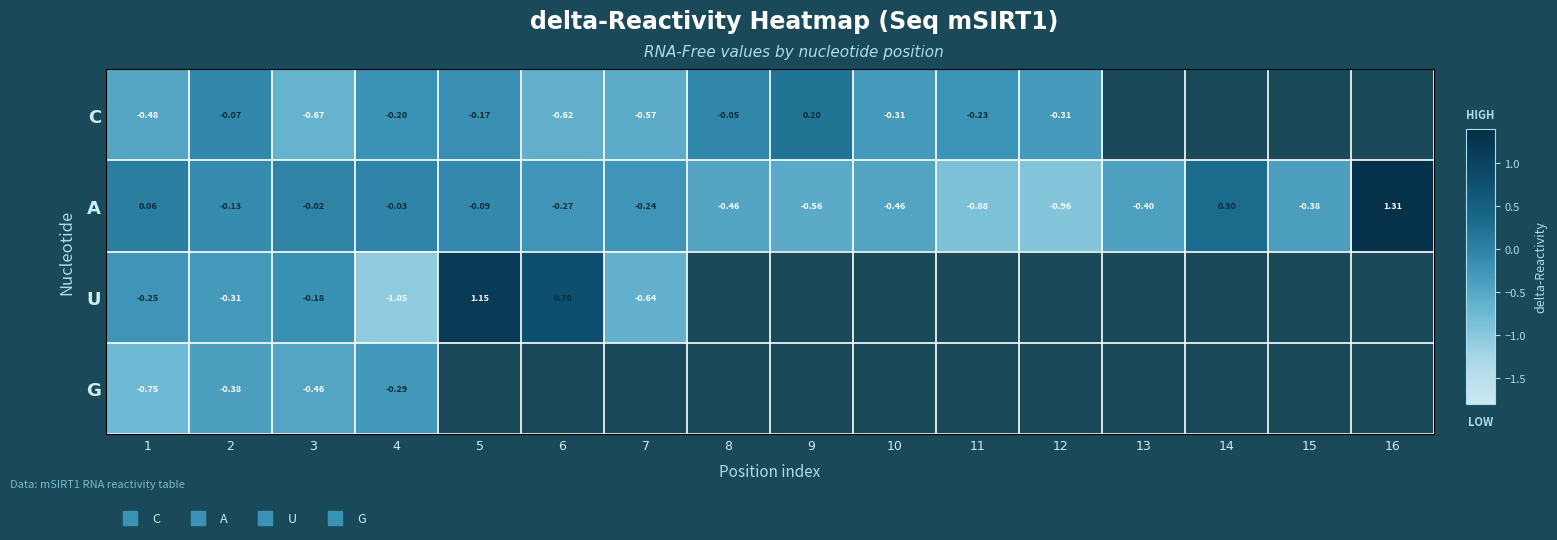

At which category does the chart reach its minimum across all series?

4